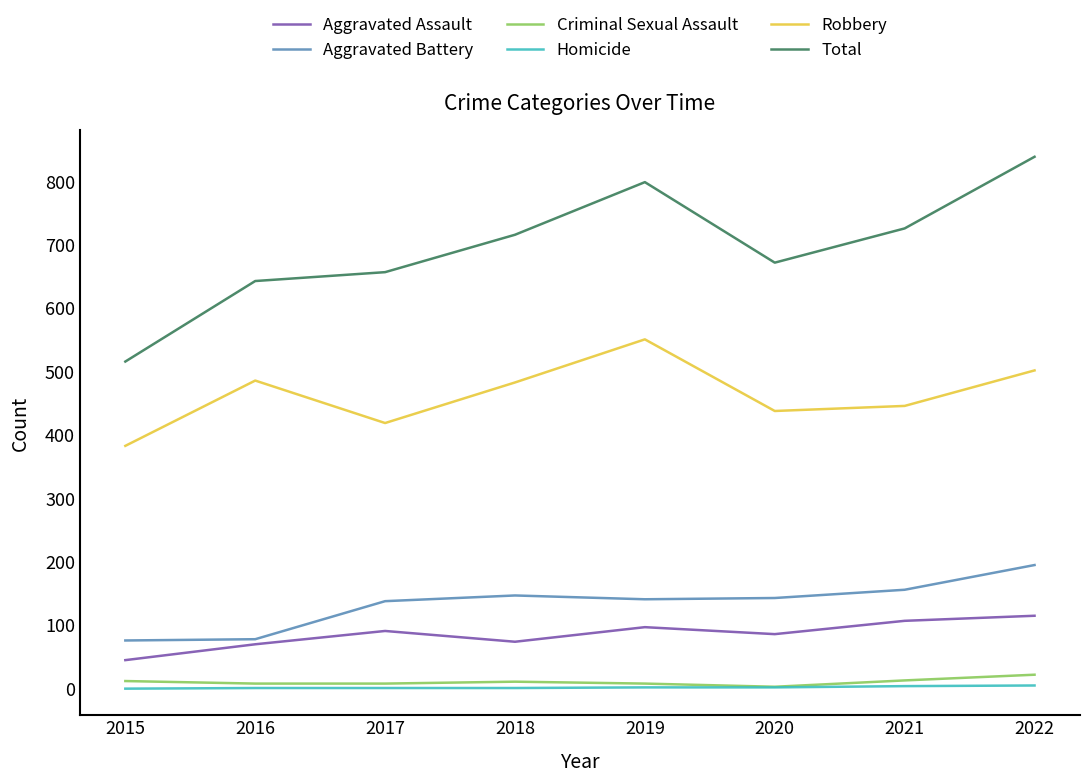

True or false: Aggravated Battery has a value of 195 at 2022.

True